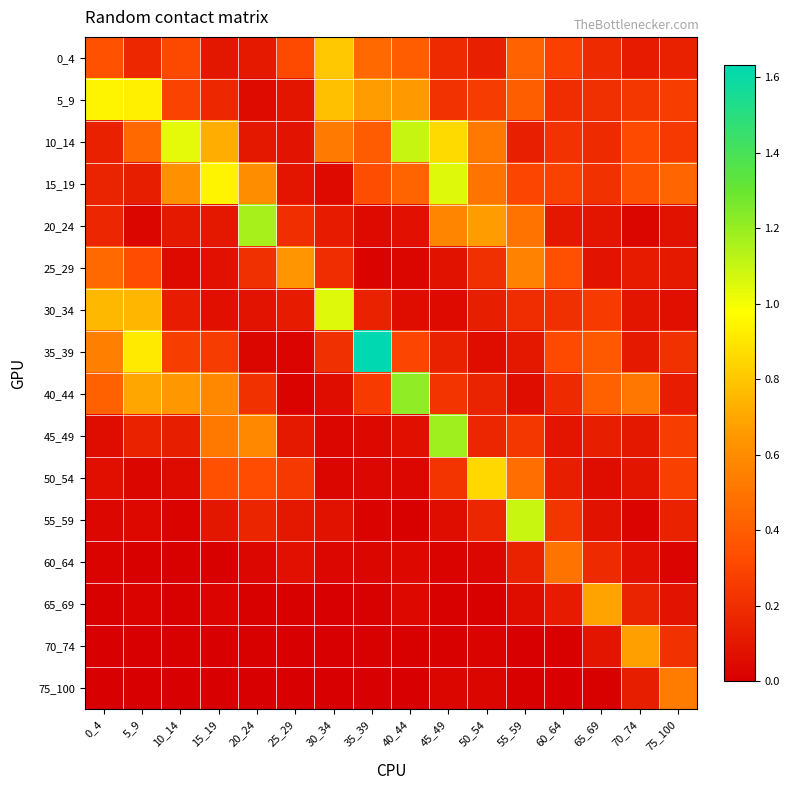

What is the difference between the highest and lowest values at 70_74?

0.7